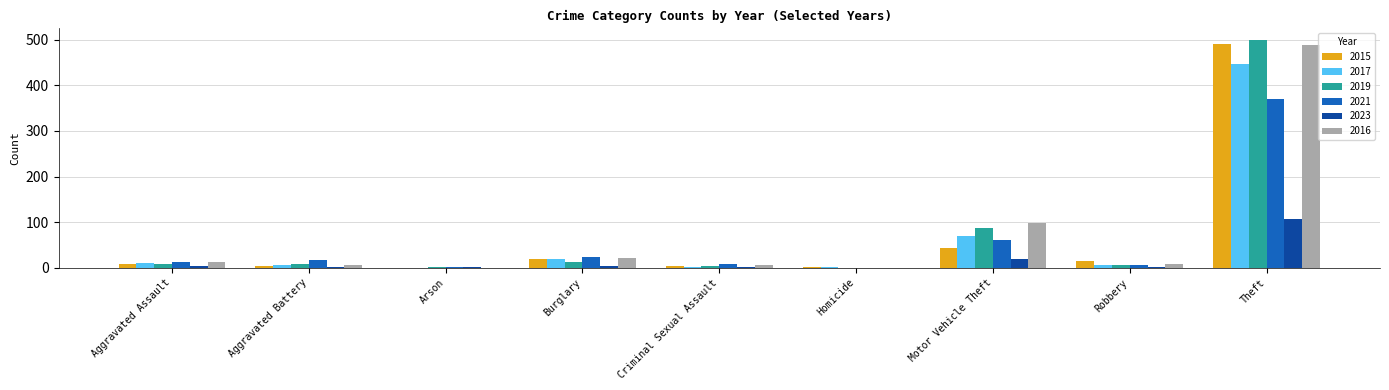

What is the highest value of the 2016 series?

489